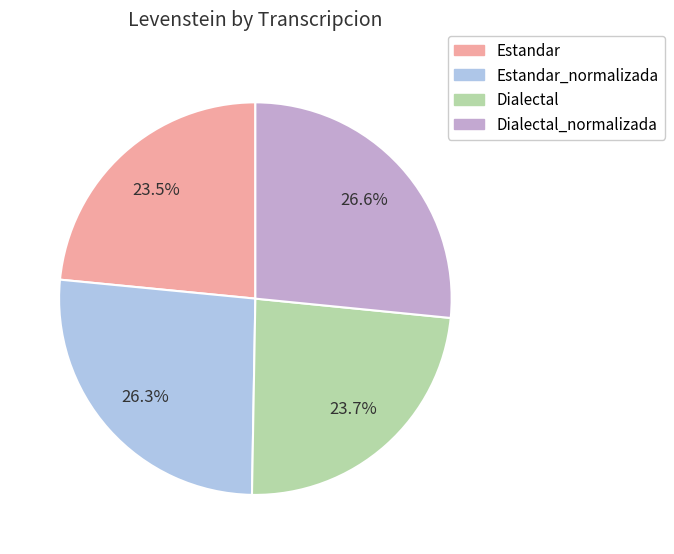

True or false: Estandar_normalizada accounts for 26% of the total.

True